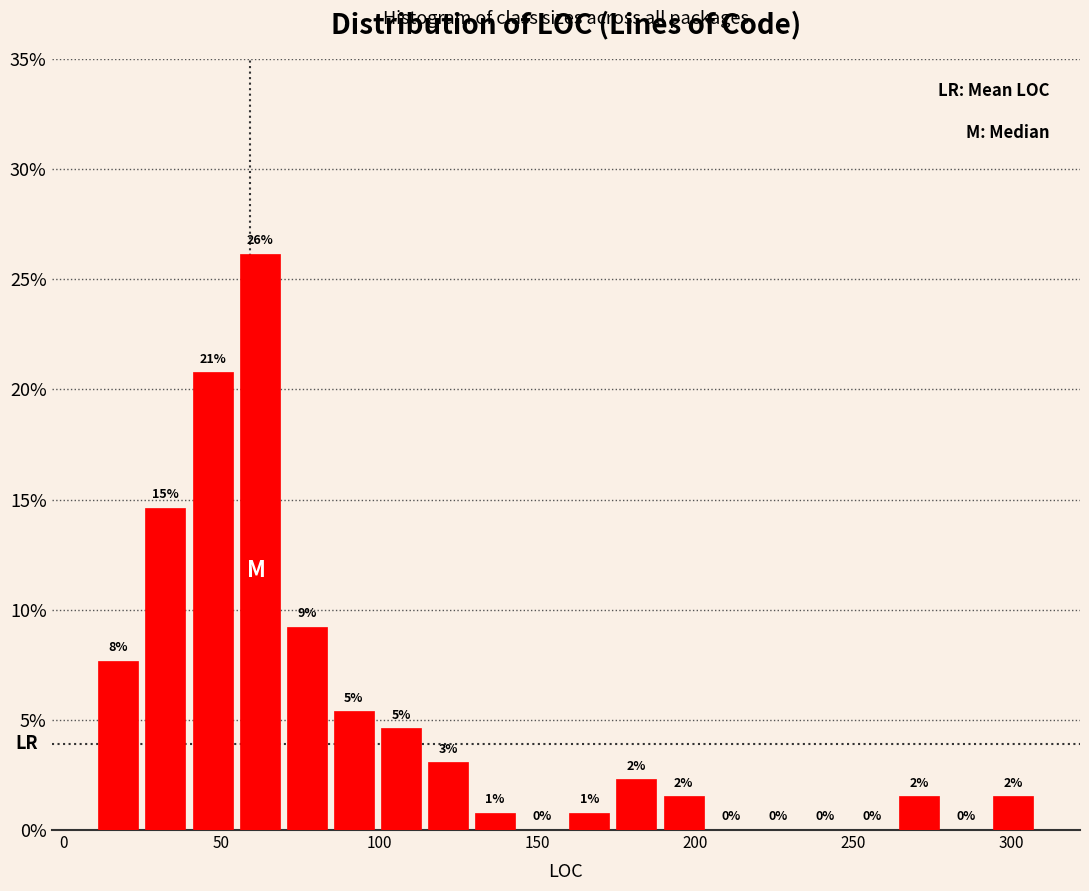

Around what value on the x-axis is the tallest bar? Give the approximate position of its centre, as read against the axis.

60